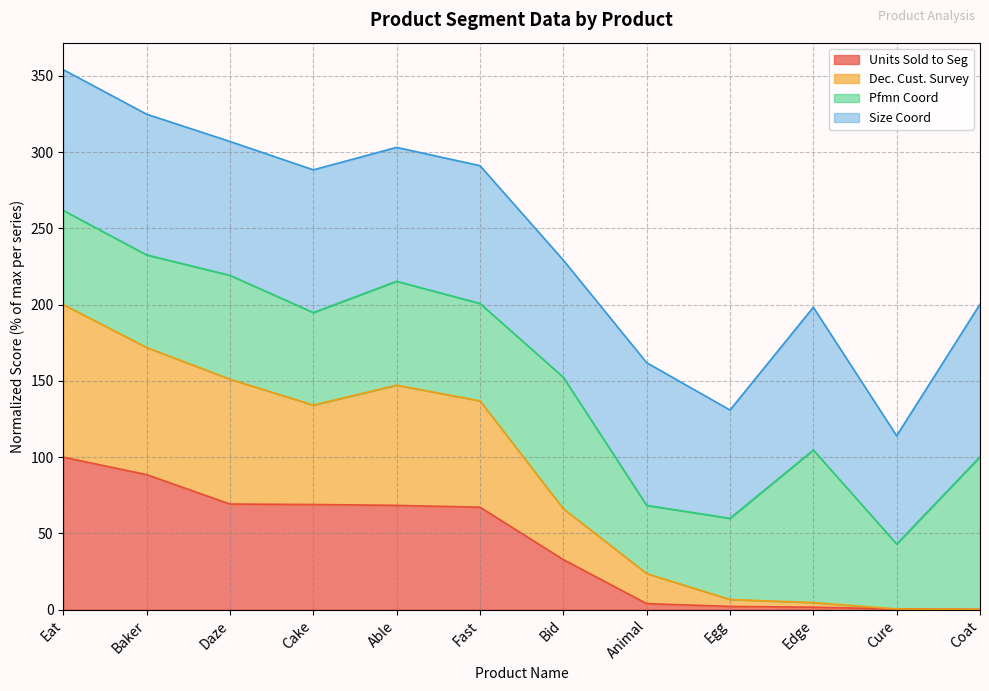

What is the label of the 6th point from the right?

Bid